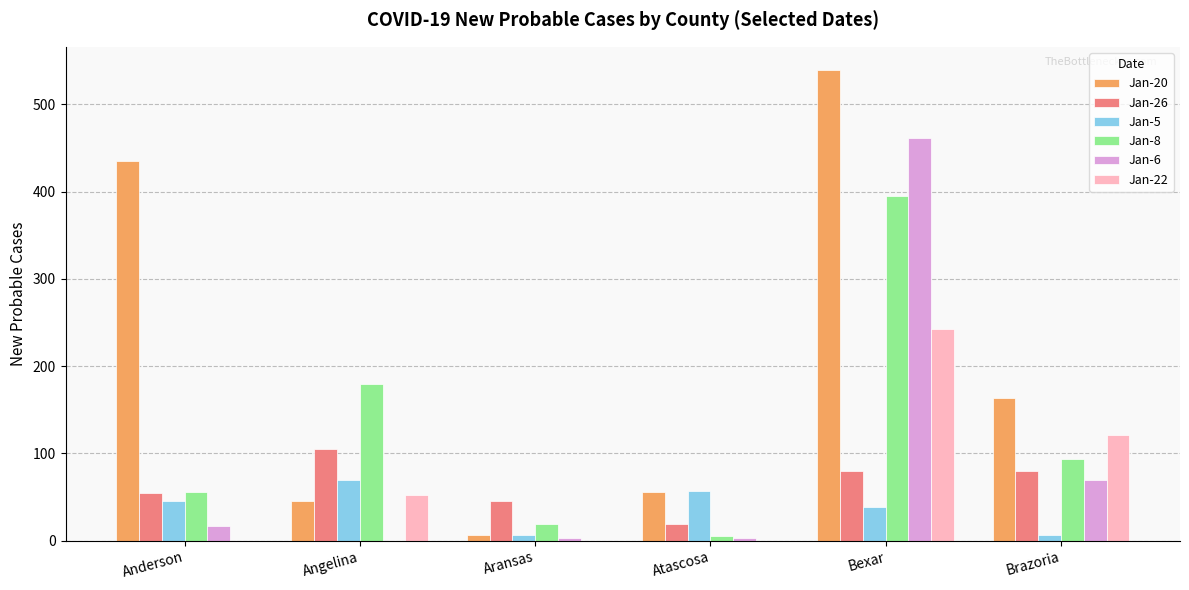

Reading left to right, extract all data points from this chart.

Jan-20: Anderson=435	Angelina=46	Aransas=6	Atascosa=56	Bexar=539	Brazoria=164
Jan-26: Anderson=55	Angelina=105	Aransas=46	Atascosa=19	Bexar=80	Brazoria=80
Jan-5: Anderson=46	Angelina=70	Aransas=6	Atascosa=57	Bexar=39	Brazoria=6
Jan-8: Anderson=56	Angelina=179	Aransas=19	Atascosa=5	Bexar=395	Brazoria=94
Jan-6: Anderson=17	Angelina=0	Aransas=3	Atascosa=3	Bexar=461	Brazoria=70
Jan-22: Anderson=0	Angelina=52	Aransas=0	Atascosa=0	Bexar=243	Brazoria=121